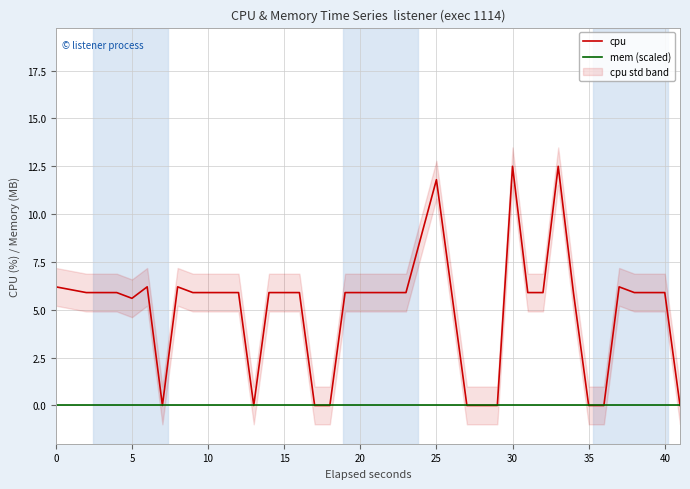

What are all the series names shown in the legend?

cpu, mem (scaled)